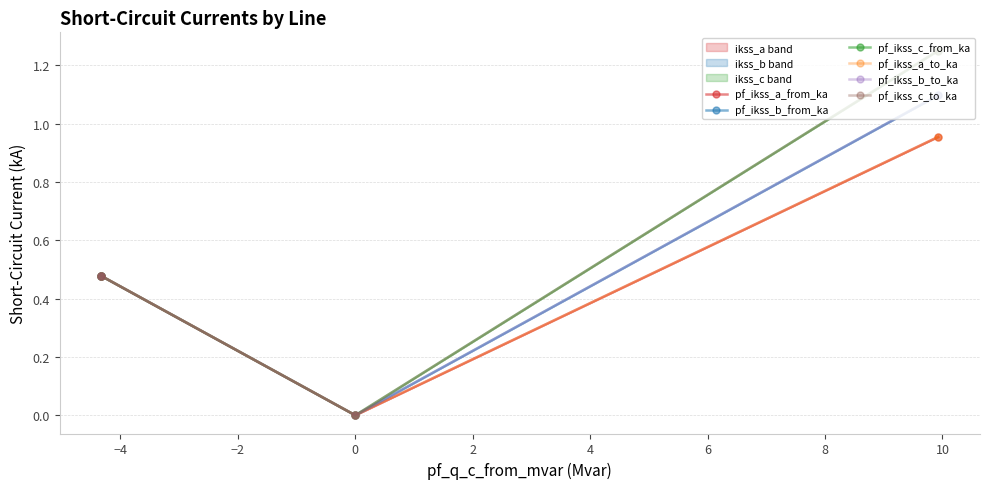

What are all the series names shown in the legend?

pf_ikss_a_from_ka, pf_ikss_b_from_ka, pf_ikss_c_from_ka, pf_ikss_a_to_ka, pf_ikss_b_to_ka, pf_ikss_c_to_ka